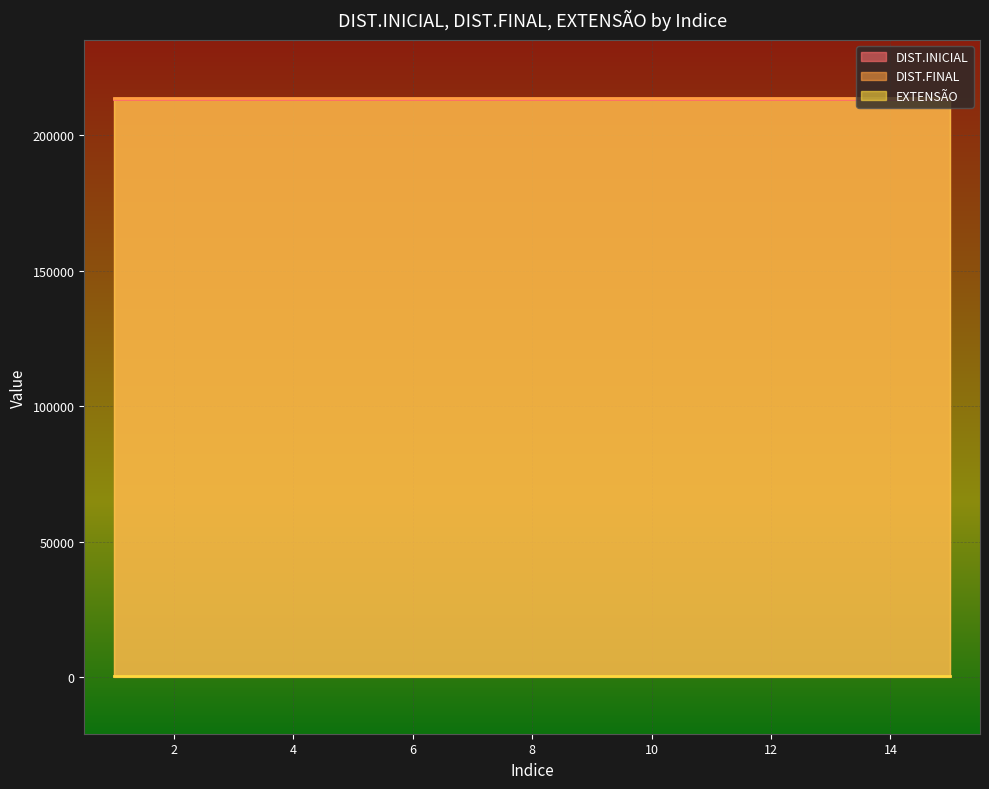

True or false: DIST.INICIAL has more than 1 interior local peaks.

False